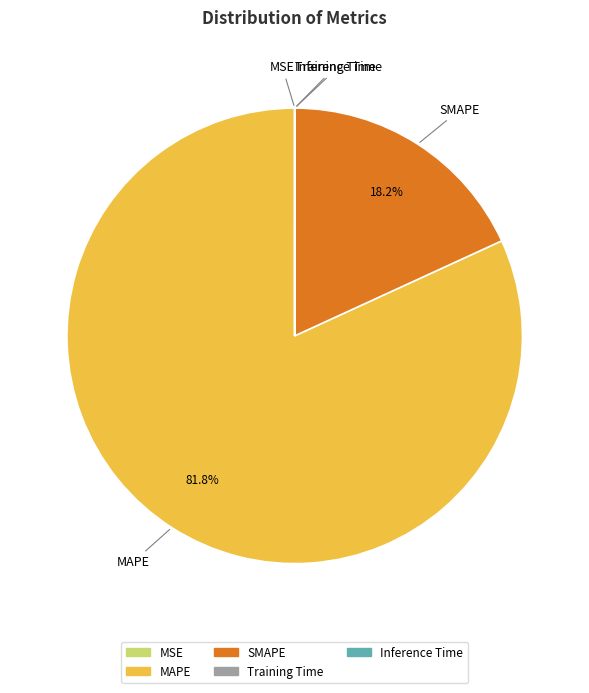

Which slice is the largest?

MAPE